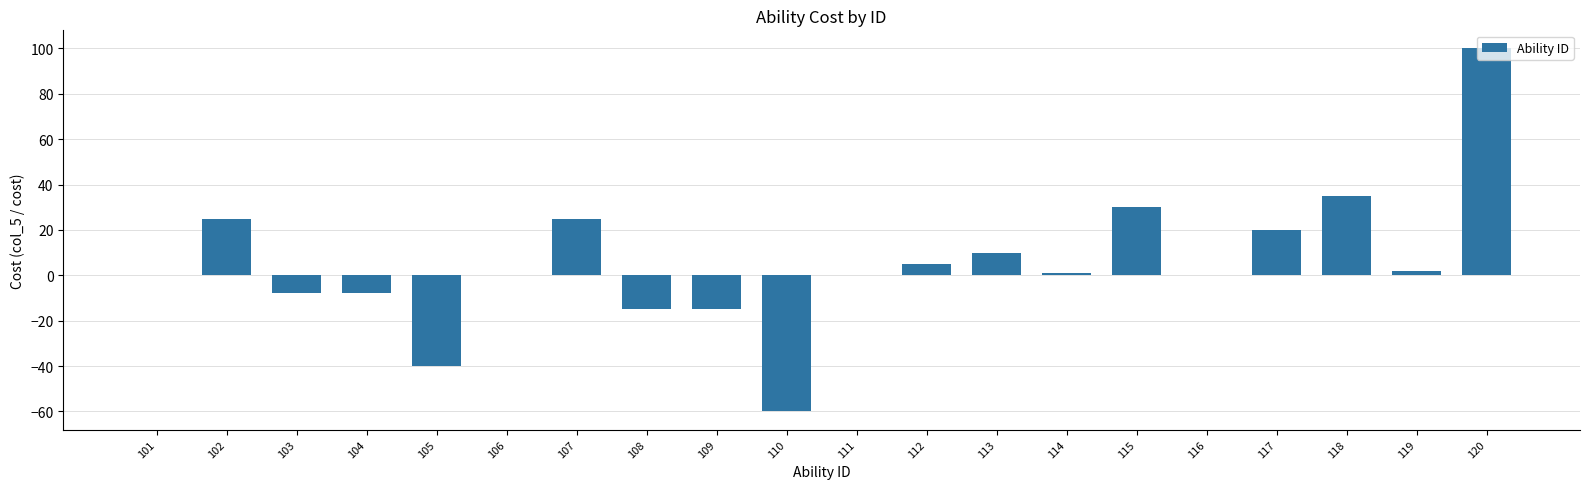

Read the value at 110.

-60